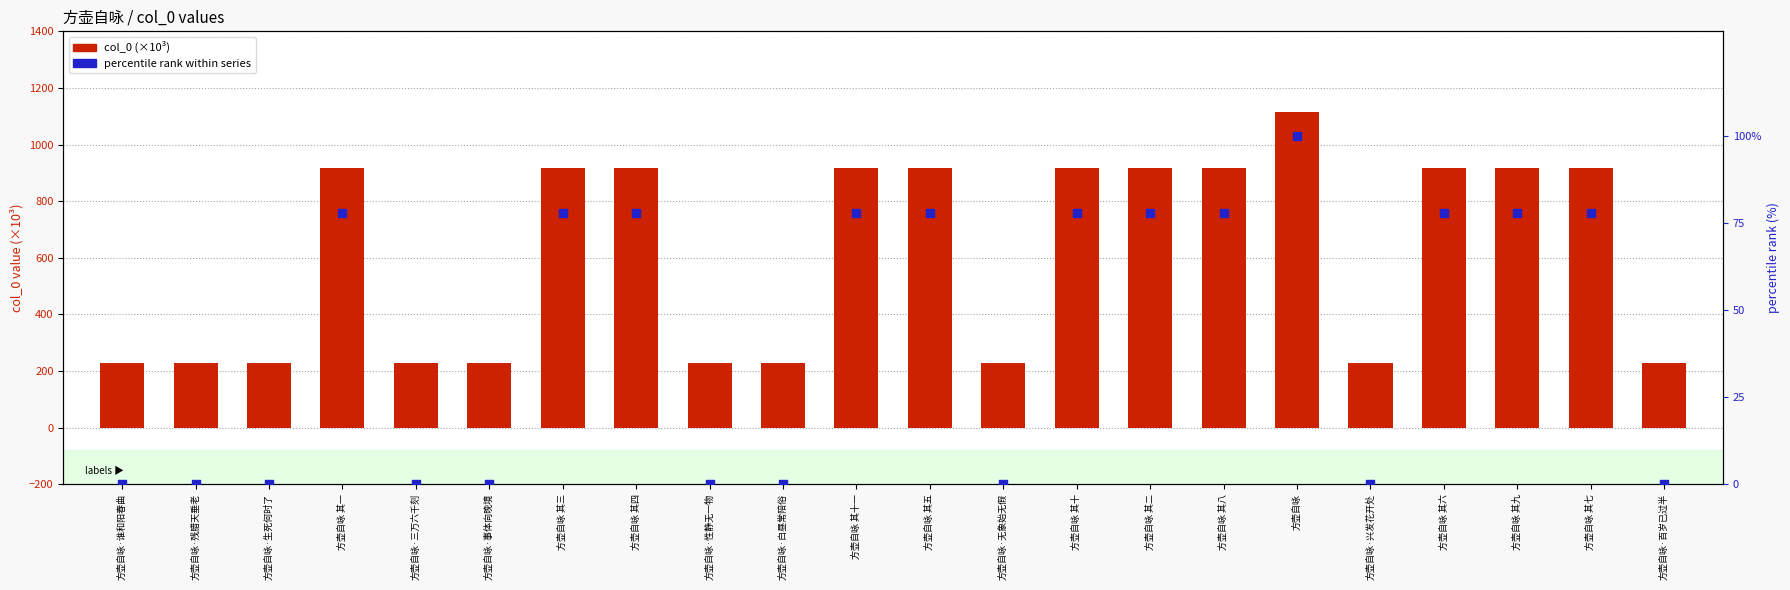

At how many categories does at least one series exceed 63?

22